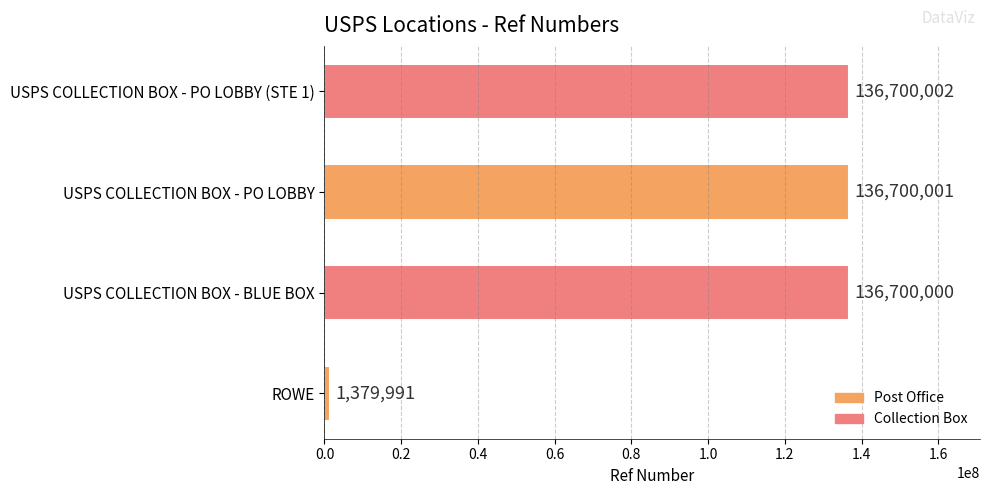

What is the change in value from USPS COLLECTION BOX - BLUE BOX to USPS COLLECTION BOX - PO LOBBY (STE 1)?

+2